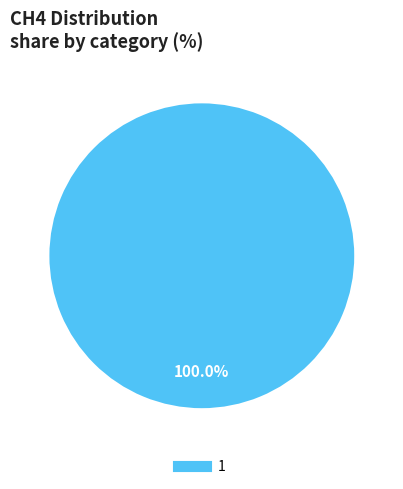

Is there any slice that represents more than half of the pie?

Yes